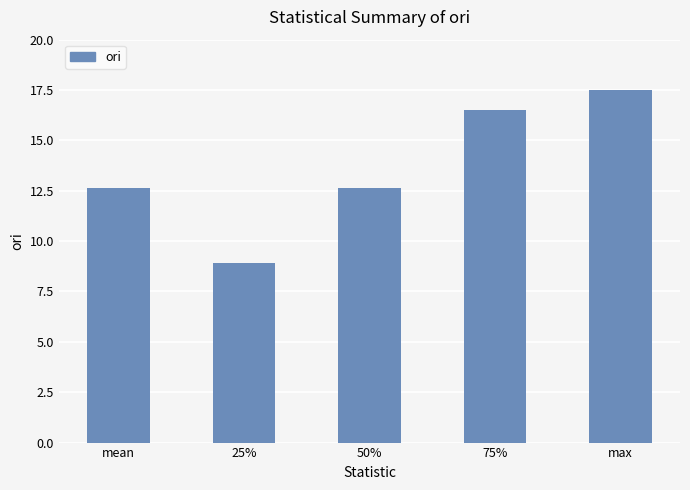

Which label corresponds to the smallest value in the chart?

25%